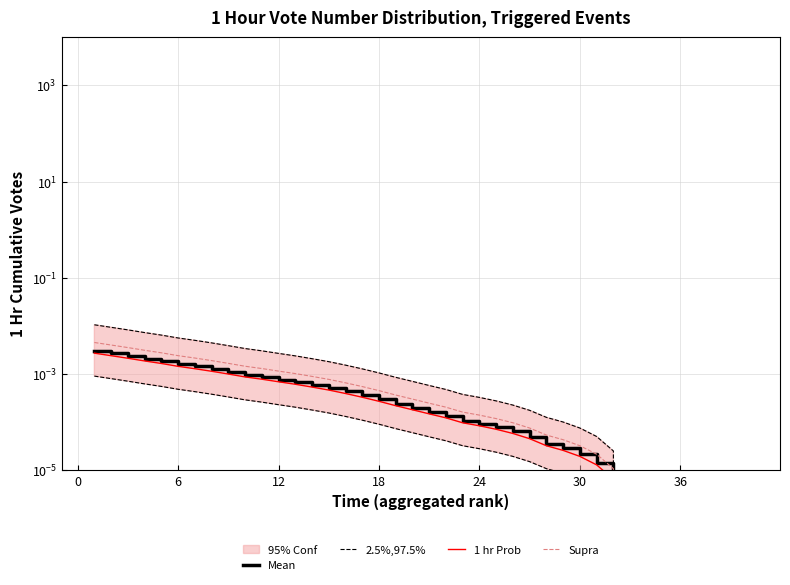

What are all the series names shown in the legend?

Mean, 2.5%,97.5%, 1 hr Prob, Supra